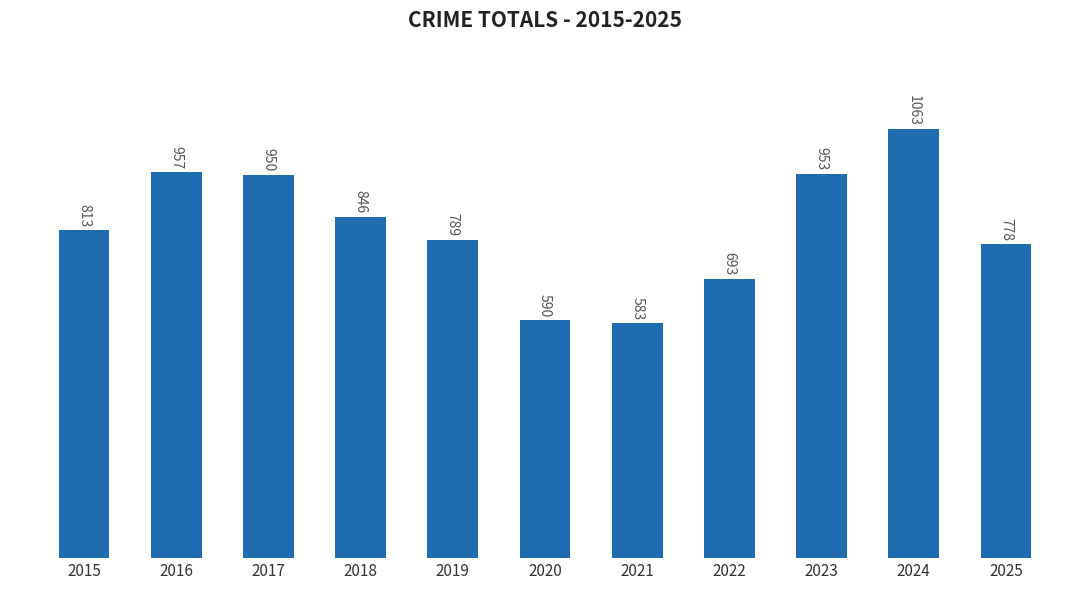

Which label corresponds to the largest value in the chart?

2024